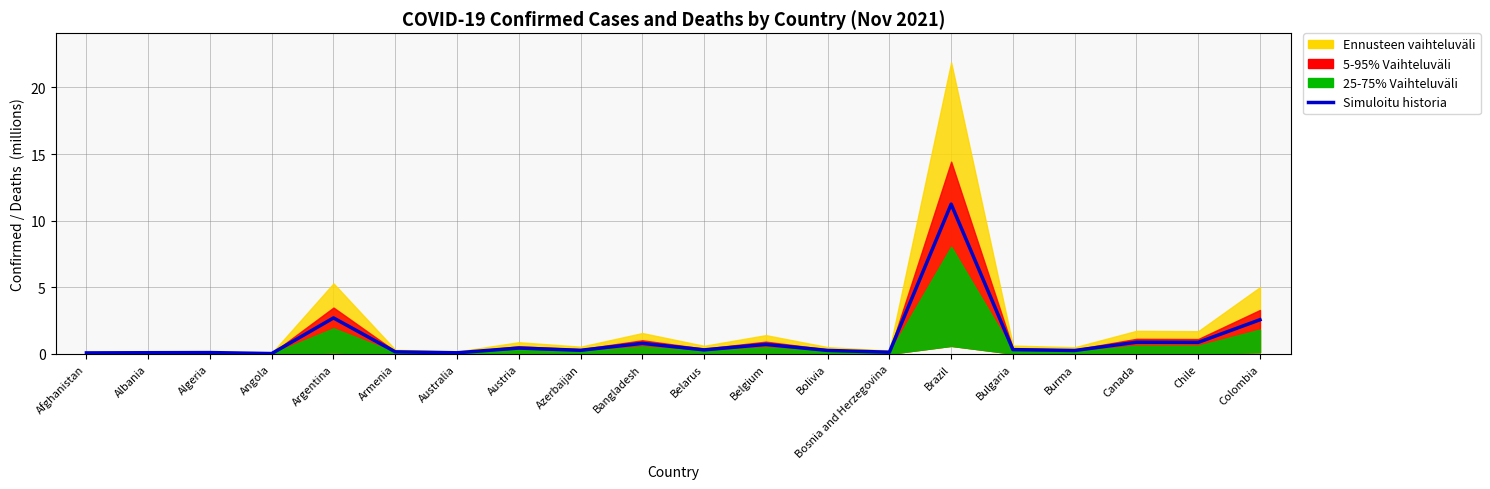

Where is the first local maximum?

Algeria